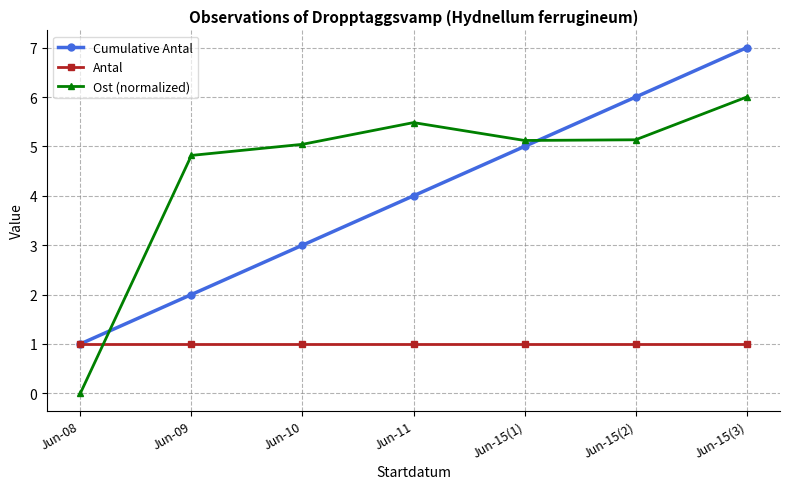

Is the value of Ost (normalized) at Jun-09 greater than the value of Antal at Jun-15(1)?

Yes